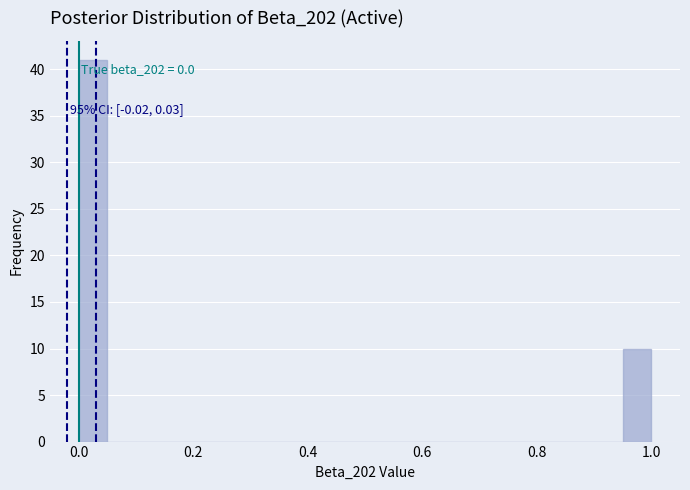

Read against the x-axis, roughly where is the centre of the tallest bar?

0.02